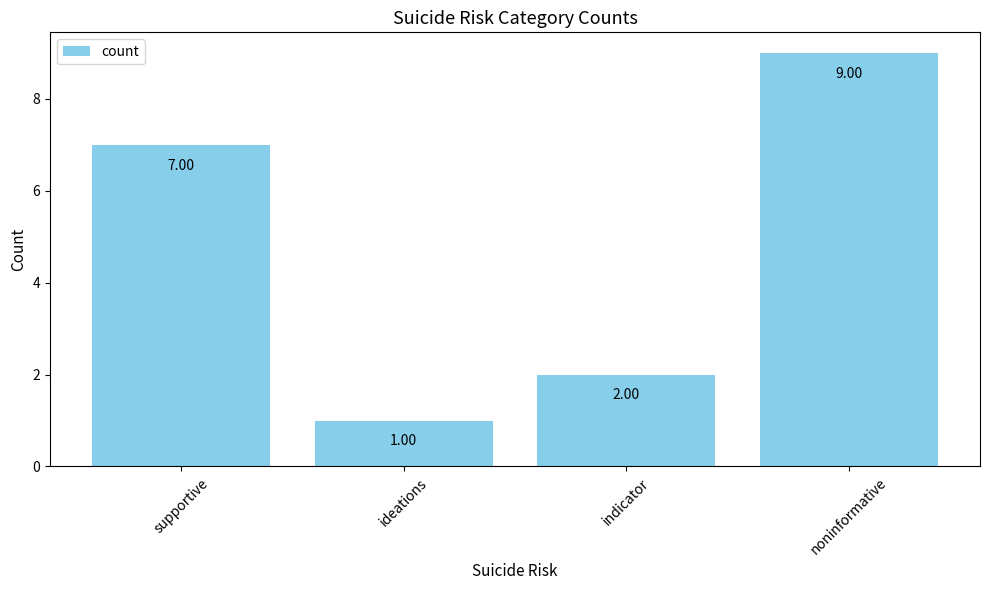

Count the number of categories in the chart.

4